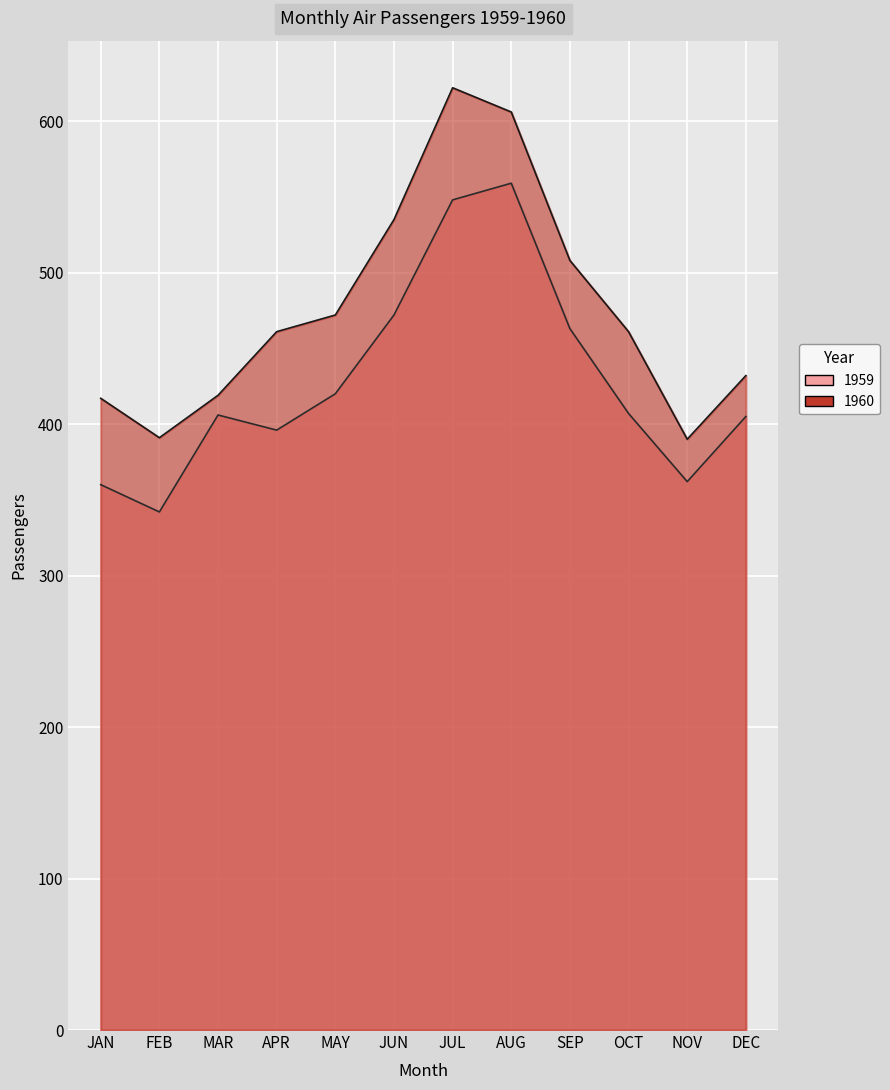

True or false: 1960 has more than 0 interior local peaks.

True